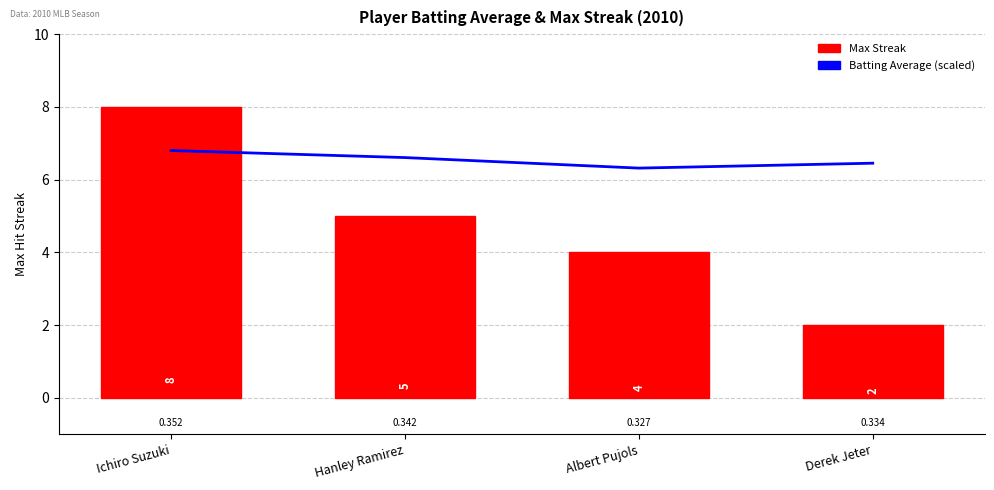

What is the difference between the second highest and second lowest values in the Batting Average (scaled) series?

0.2